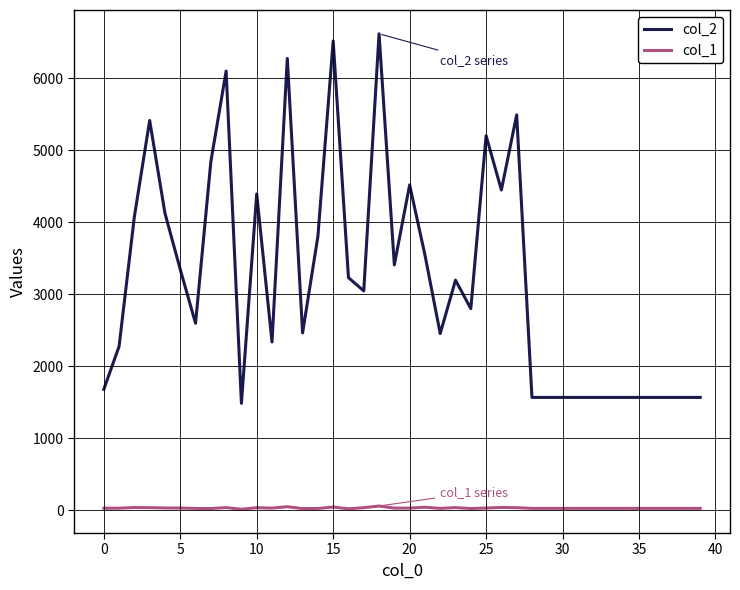

Which series has the widest spread of values?

col_2